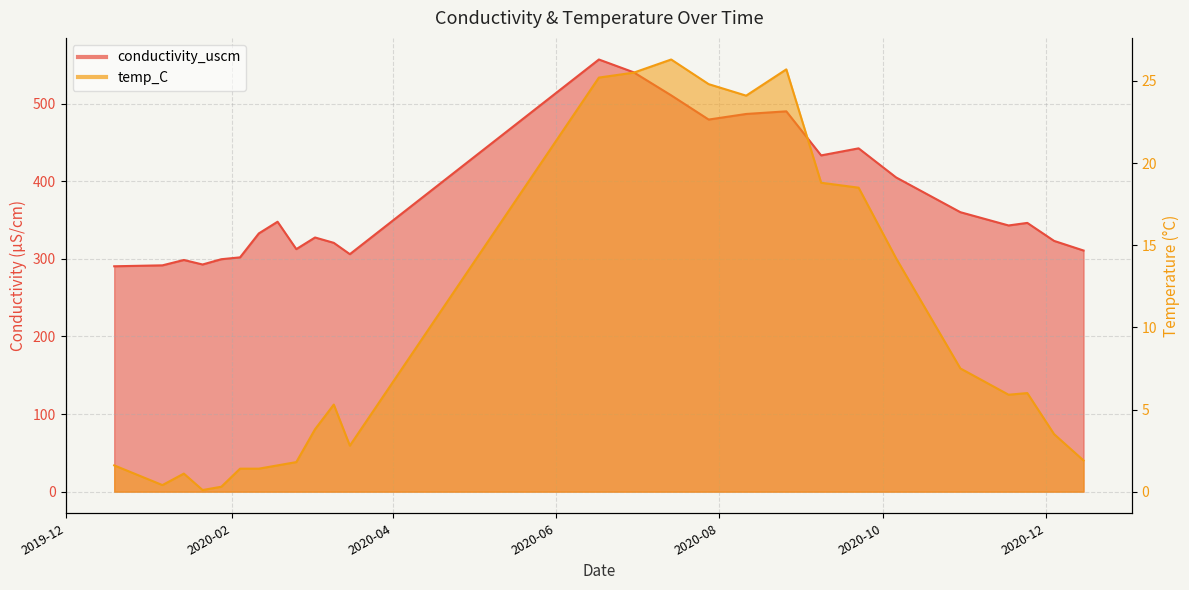

Read the conductivity_uscm value at 2020-02-11.

332.8